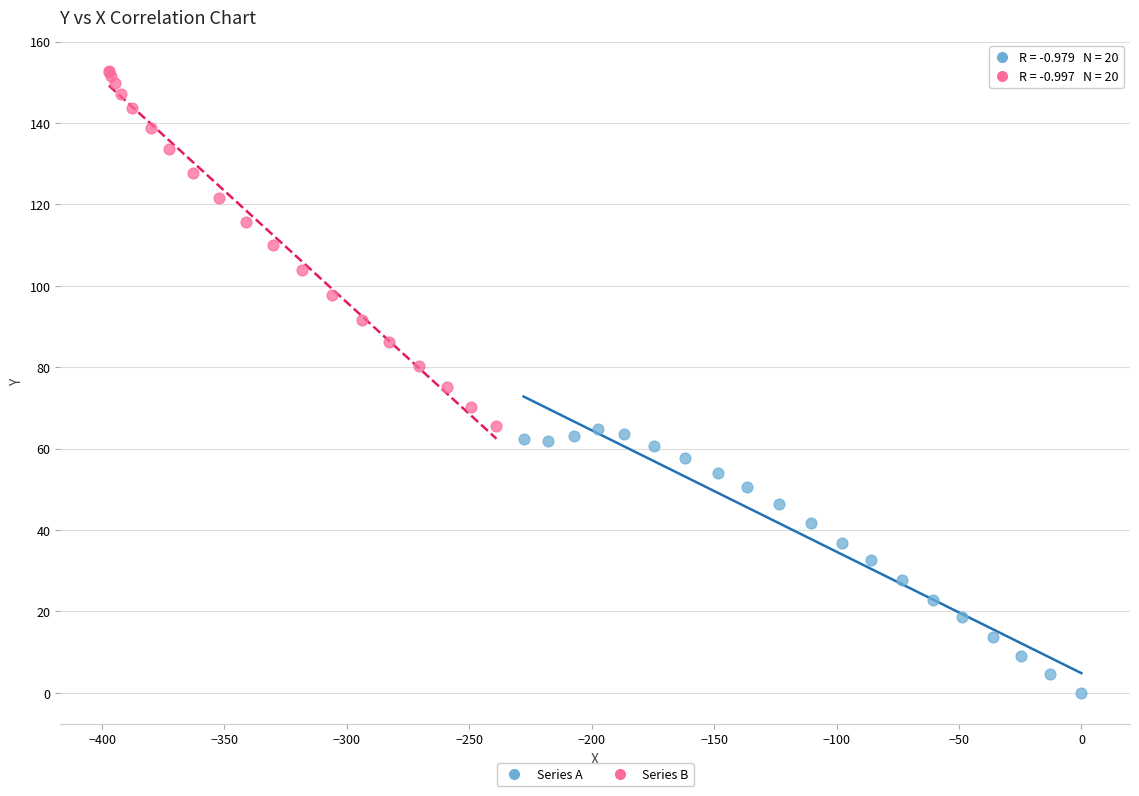

Which series contains the highest Y value?

Series B